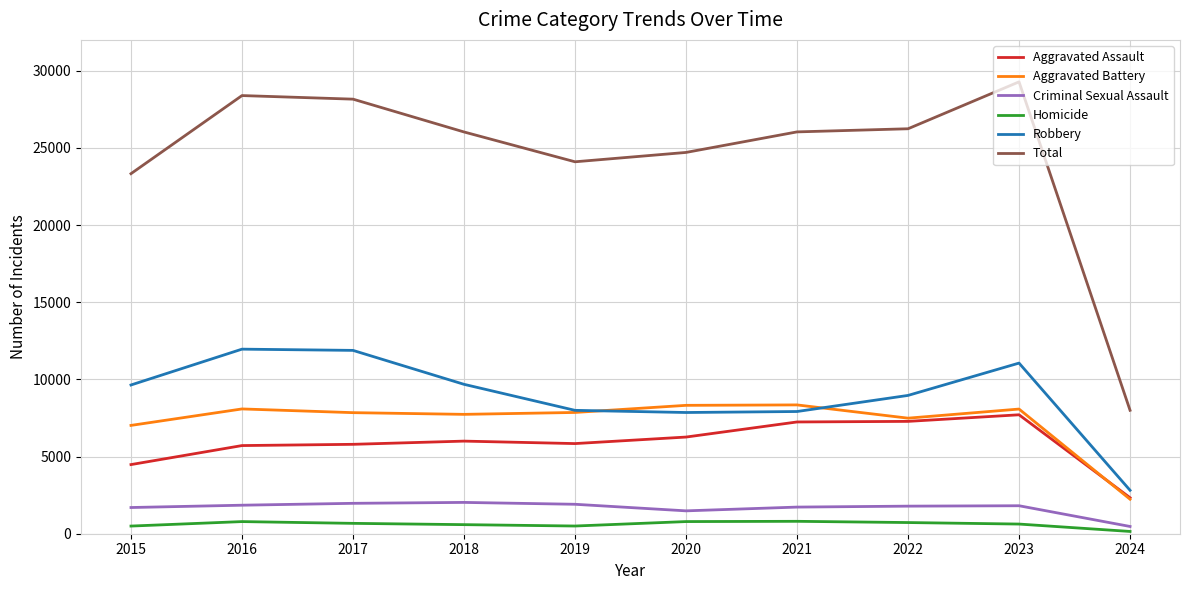

The Aggravated Assault series shows 5841 at 2019. True or false?

True